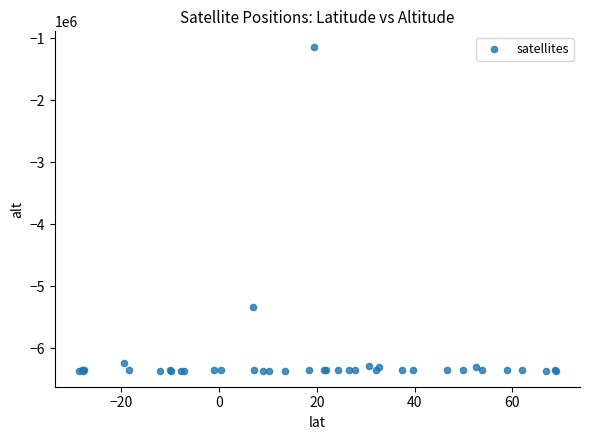

What Y value in the scatter plot is closest to -3753254?

-5339255.8